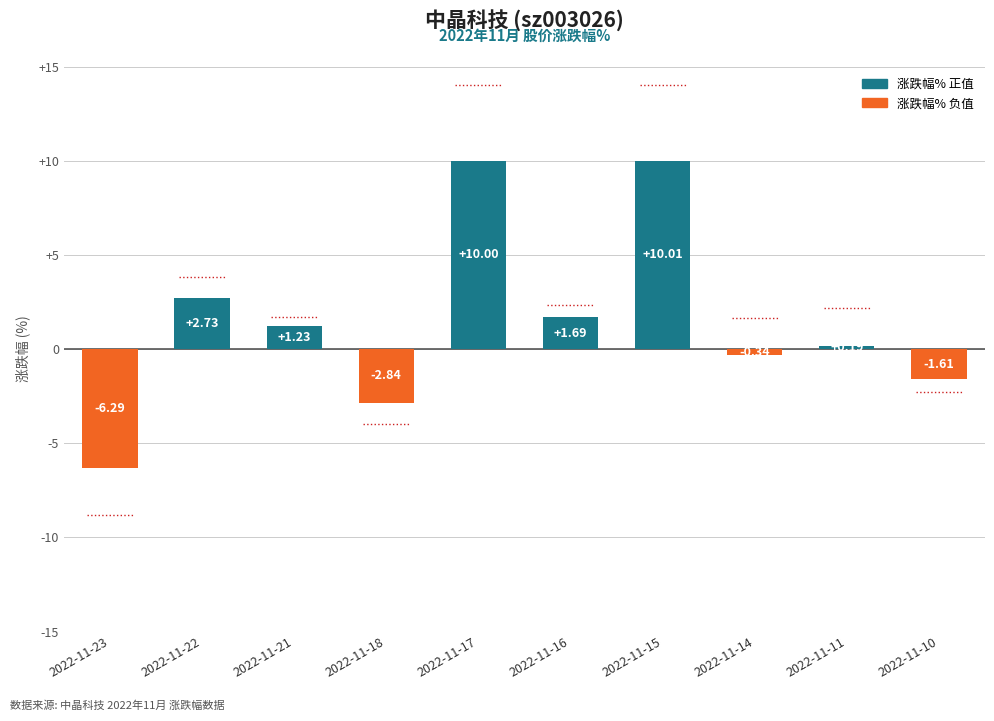

At which label does the data first exceed 1?

2022-11-22